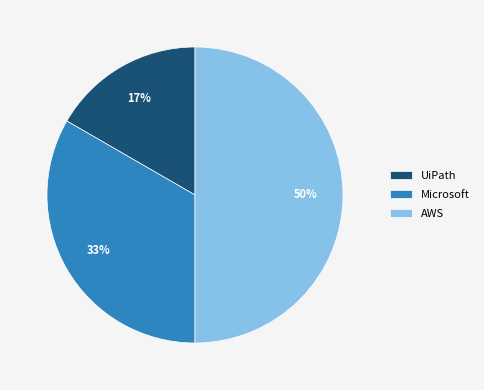

To the nearest percent, what is the difference between the largest and smallest slice percentages?

33%